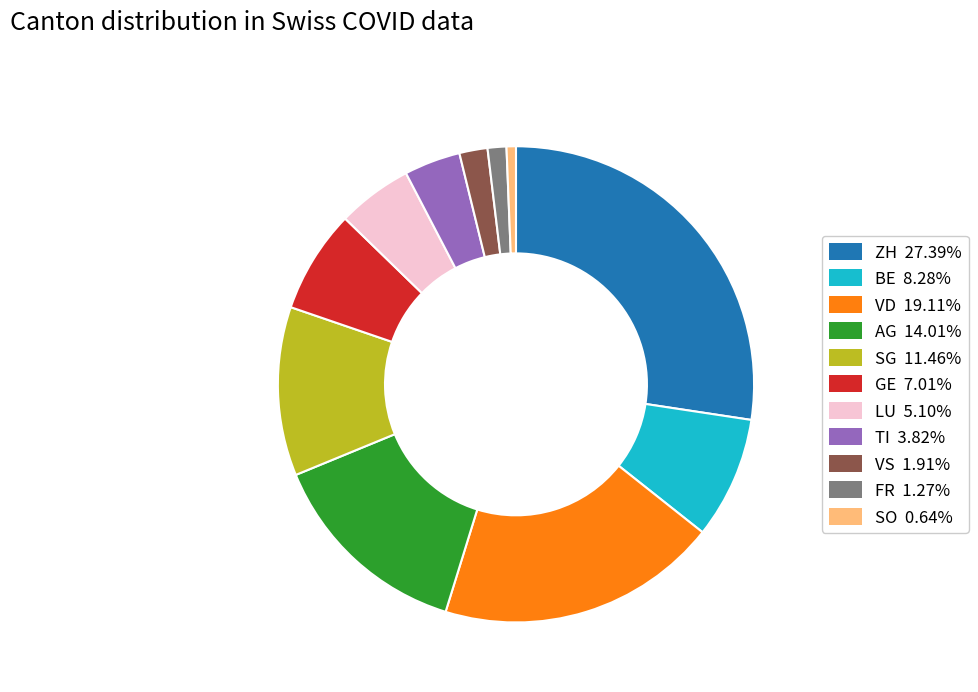

Which has a higher value, VS or LU?

LU